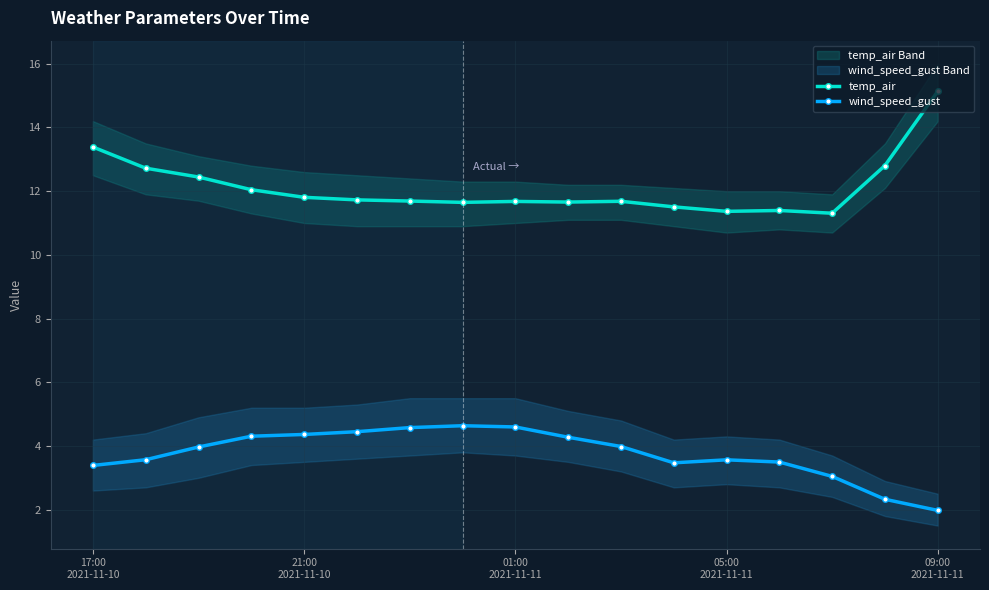

What are all the series names shown in the legend?

temp_air, wind_speed_gust